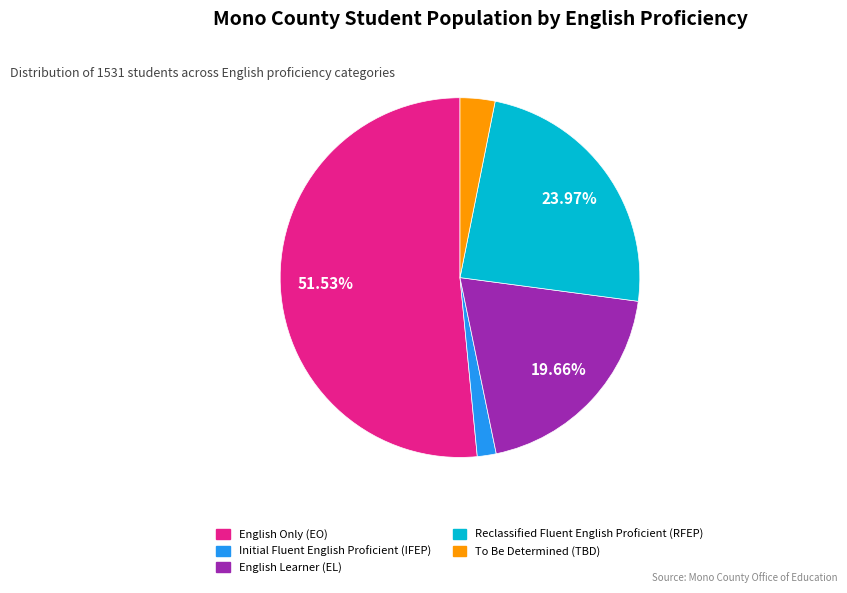

How many slices are in this pie chart?

5